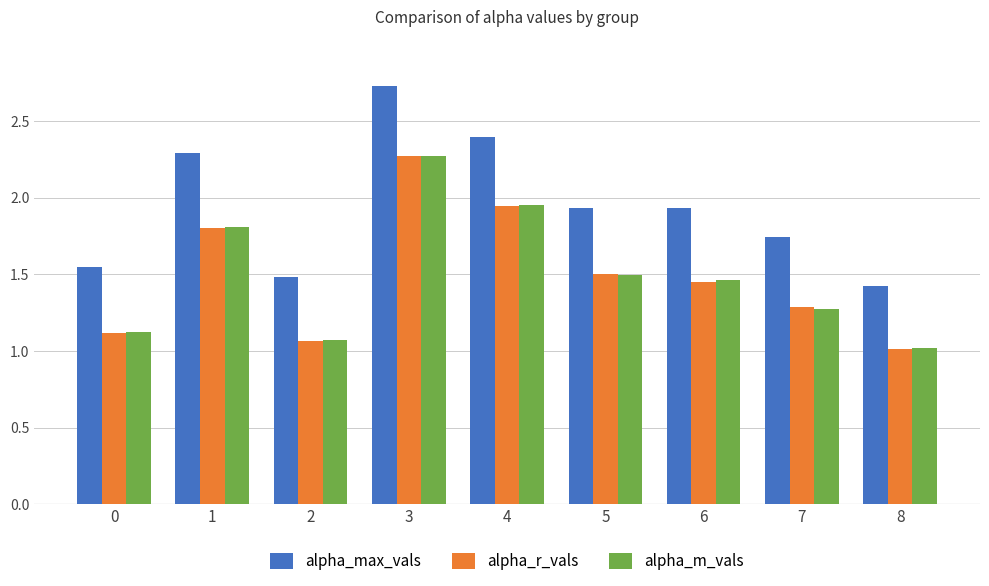

Which series has the widest spread of values?

alpha_max_vals